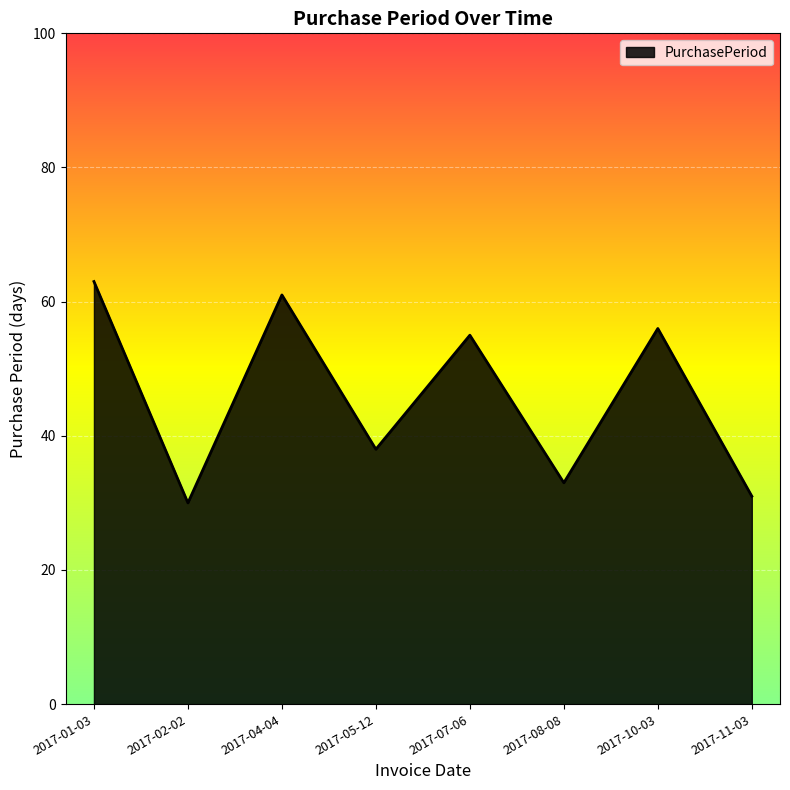

How many lines are shown in the chart?

1